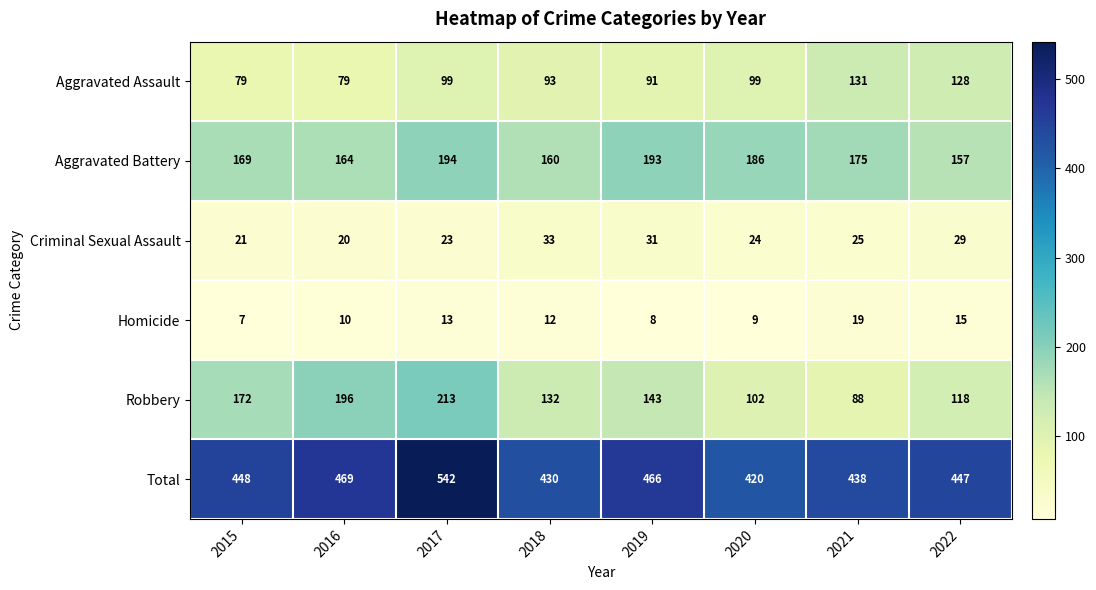

What is the difference between the second highest and minimum values in the Total series?

49